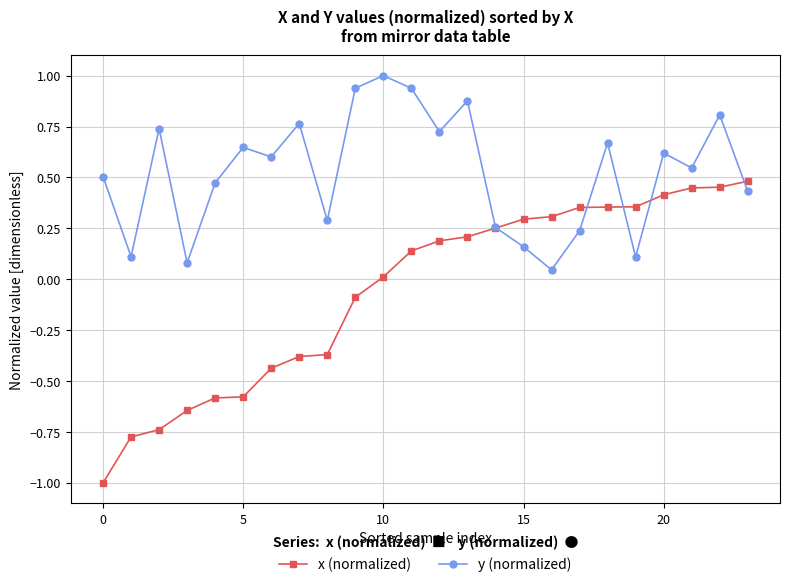

Which series has the widest spread of values?

x (normalized)